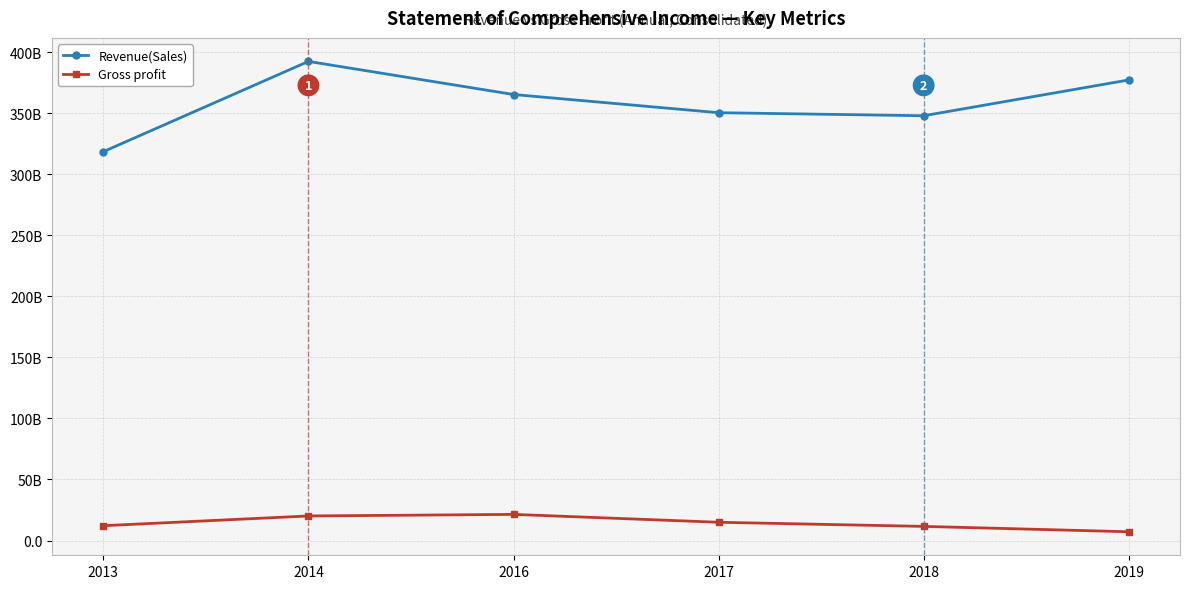

Which series has the largest range (max minus min)?

Revenue(Sales)